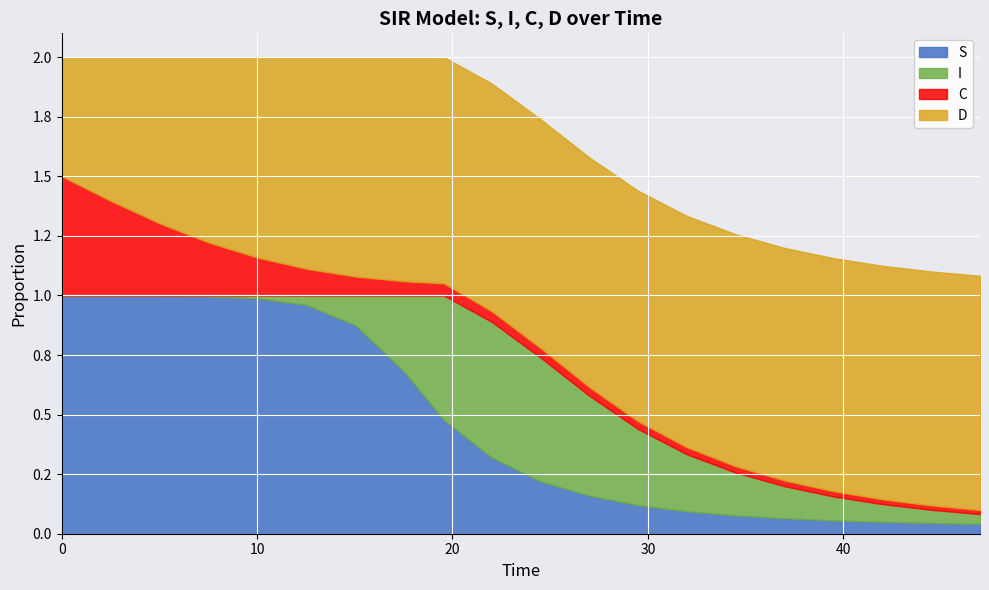

What is the difference between the maximum and second lowest values in the D series?

0.4